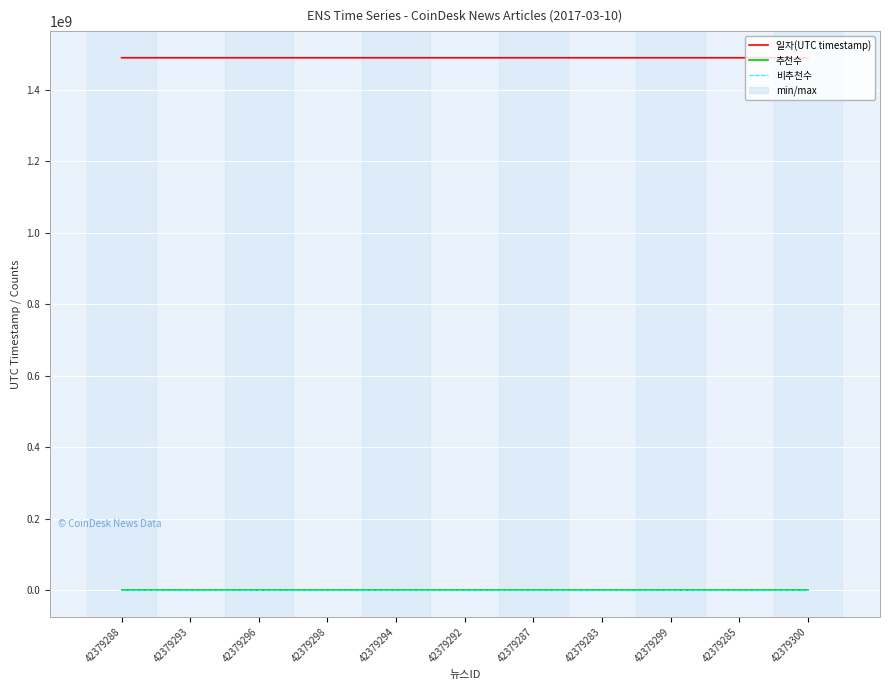

Reading left to right, what are all the values shown in this chart?

일자(UTC timestamp): 42379288=1489189671	42379293=1489182684	42379296=1489179822	42379298=1489174199	42379294=1489166938	42379292=1489163106	42379287=1489156206	42379283=1489154311	42379299=1489150831	42379285=1489147604	42379300=1489143650
추천수: 42379288=0	42379293=0	42379296=0	42379298=0	42379294=0	42379292=0	42379287=0	42379283=0	42379299=0	42379285=0	42379300=0
비추천수: 42379288=0	42379293=0	42379296=0	42379298=0	42379294=0	42379292=0	42379287=0	42379283=0	42379299=0	42379285=0	42379300=0